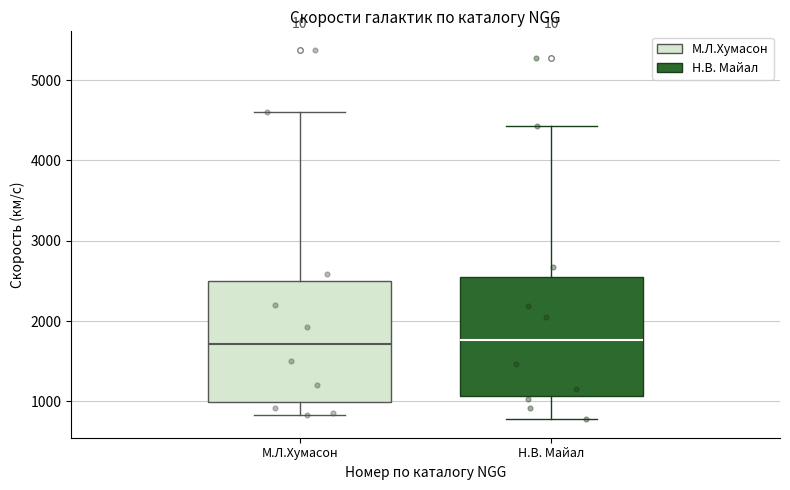

Where does the upper whisker of the box for М.Л.Хумасон end on the y-axis? The values are not printed on the chart, so give them approximately, as read against the axis.

4600